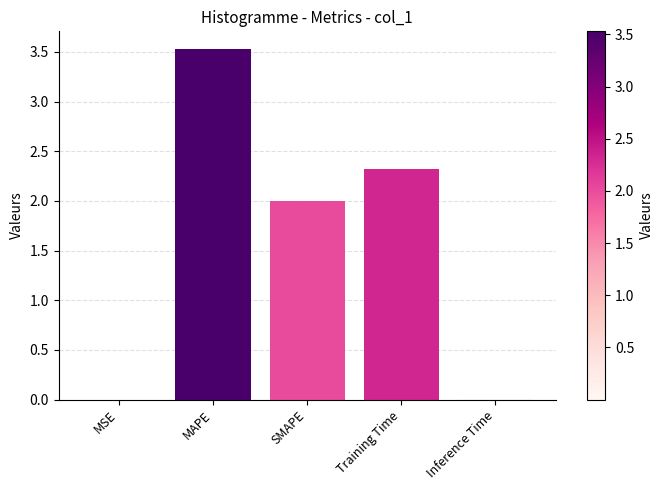

What is the ratio of the value at Training Time to the value at MAPE?

0.7